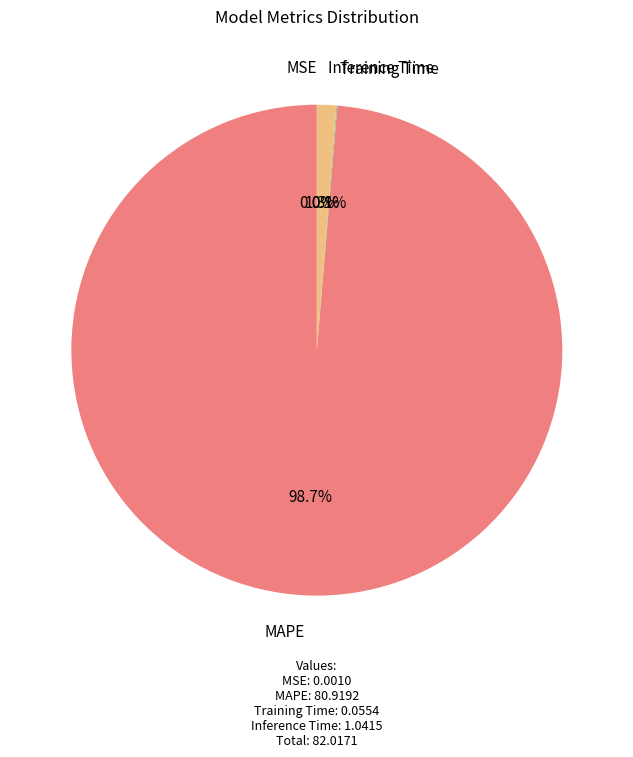

To the nearest percent, what is the difference between the largest and smallest slice percentages?

99%